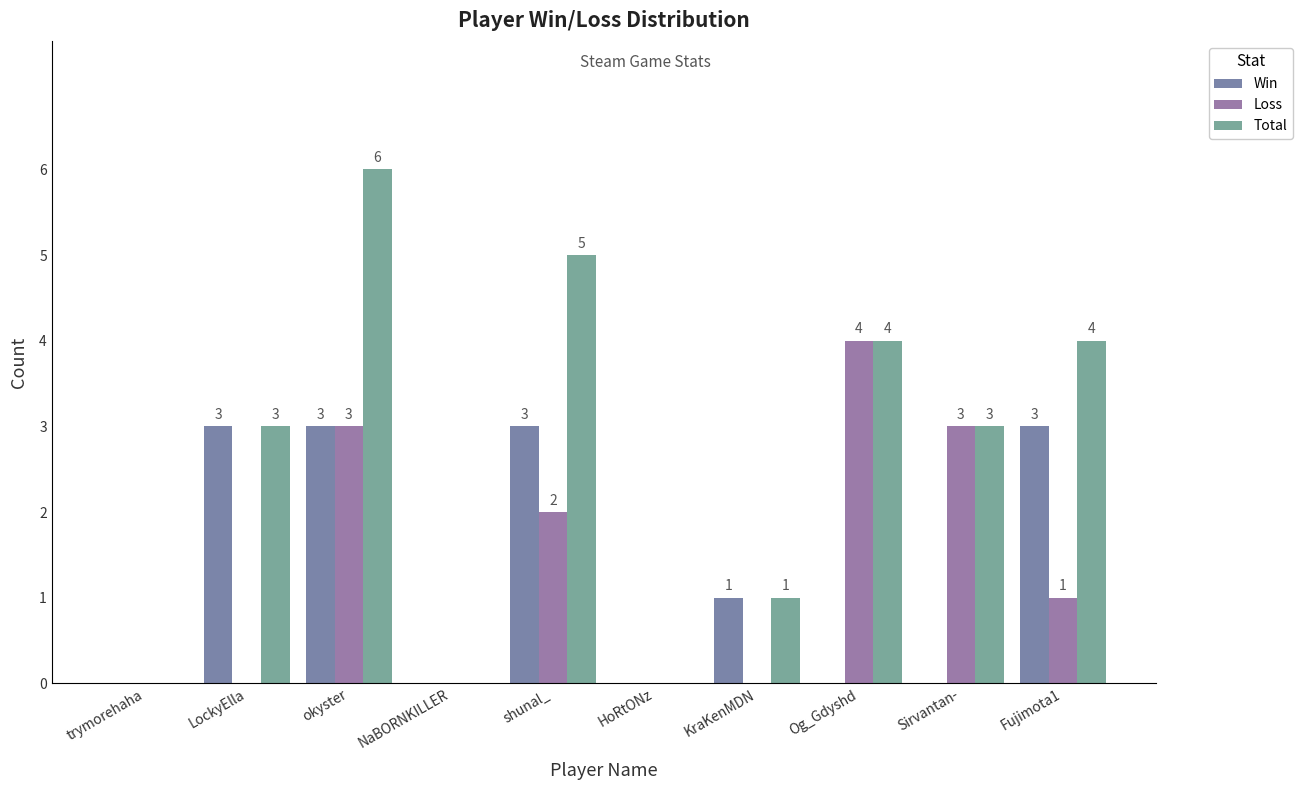

Is the value of Win at LockyElla greater than the value of Loss at Og_Gdyshd?

No